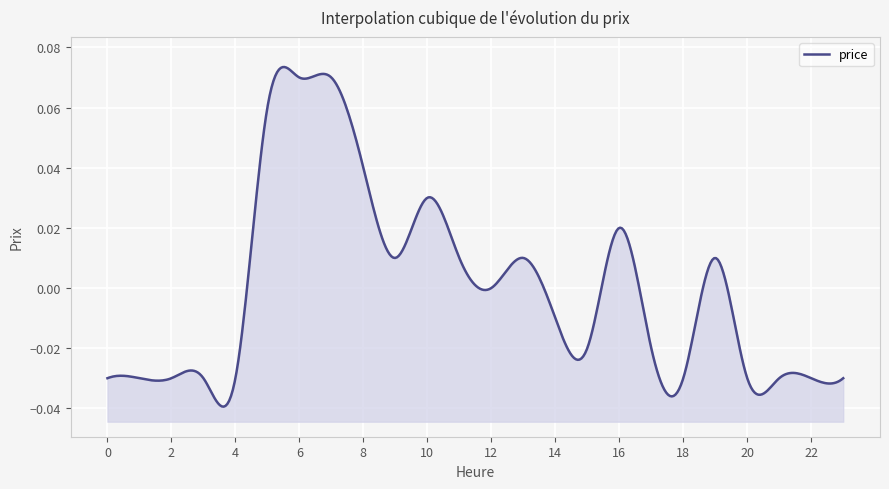

The value at 0 is -0.0. True or false?

False